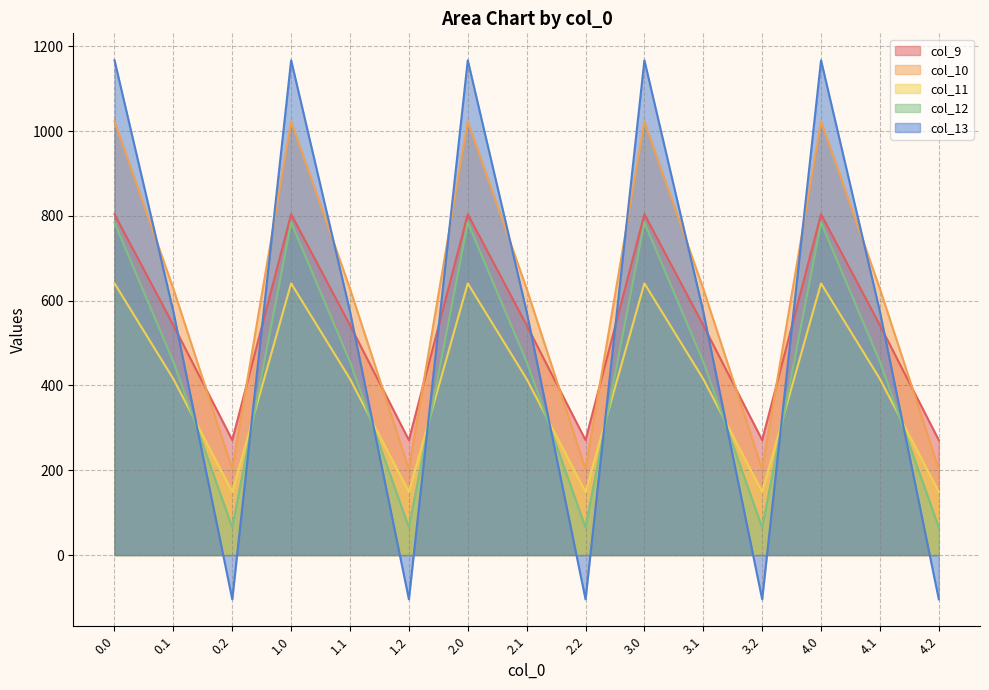

The value of col_10 at 3.2 is 202.5. True or false?

True